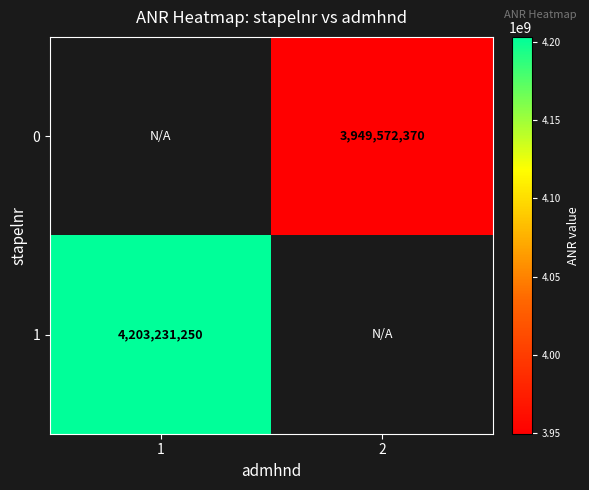

The value of 0 at 2 is 3949572370. True or false?

True